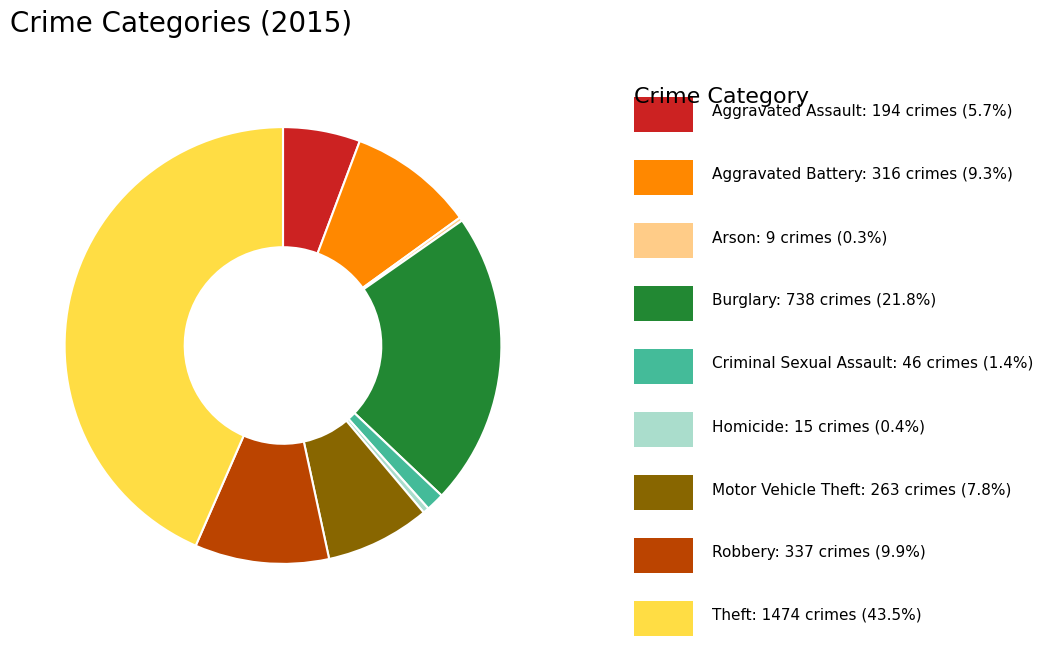

Does any single category account for the majority?

No